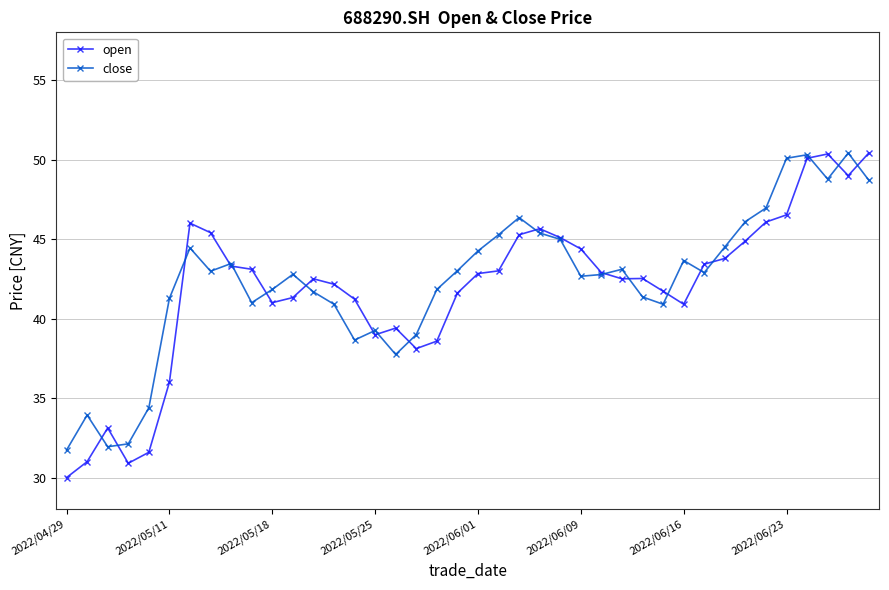

True or false: close has more than 0 points higher than both neighbors.

True